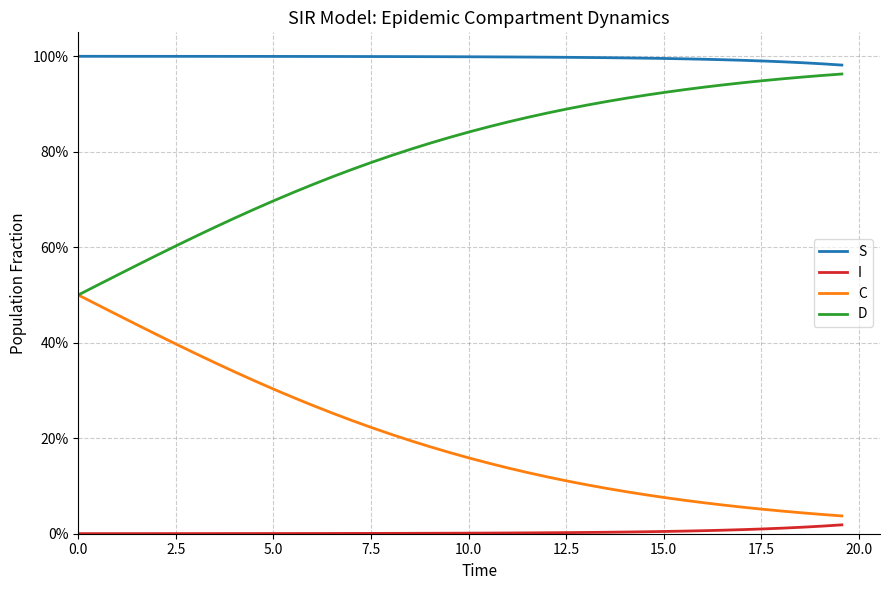

True or false: I and D cross at least once.

False